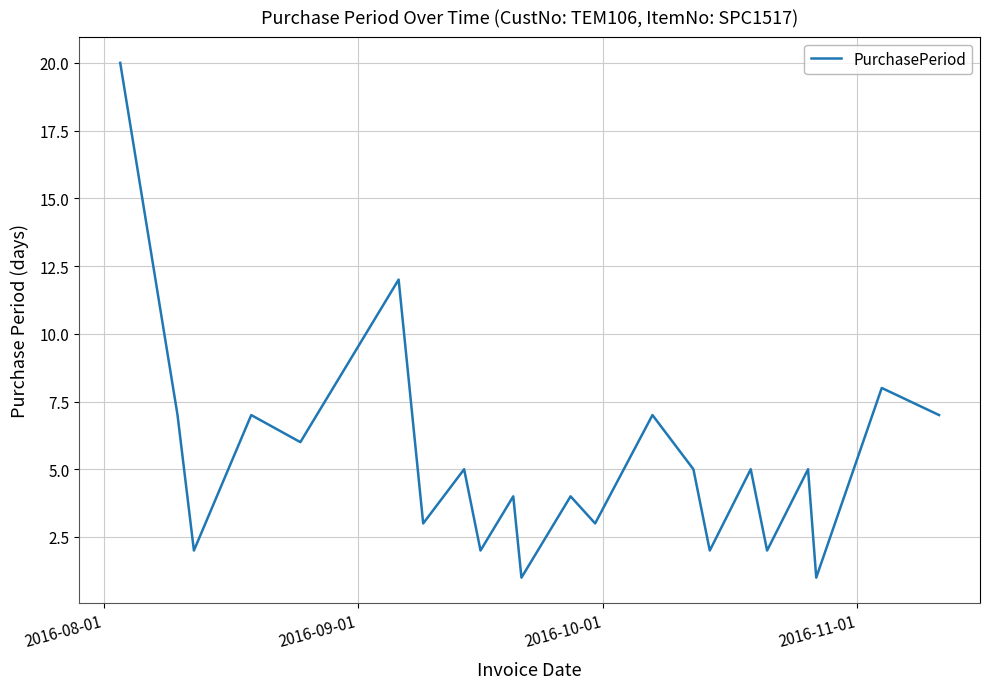

How many lines are shown in the chart?

1